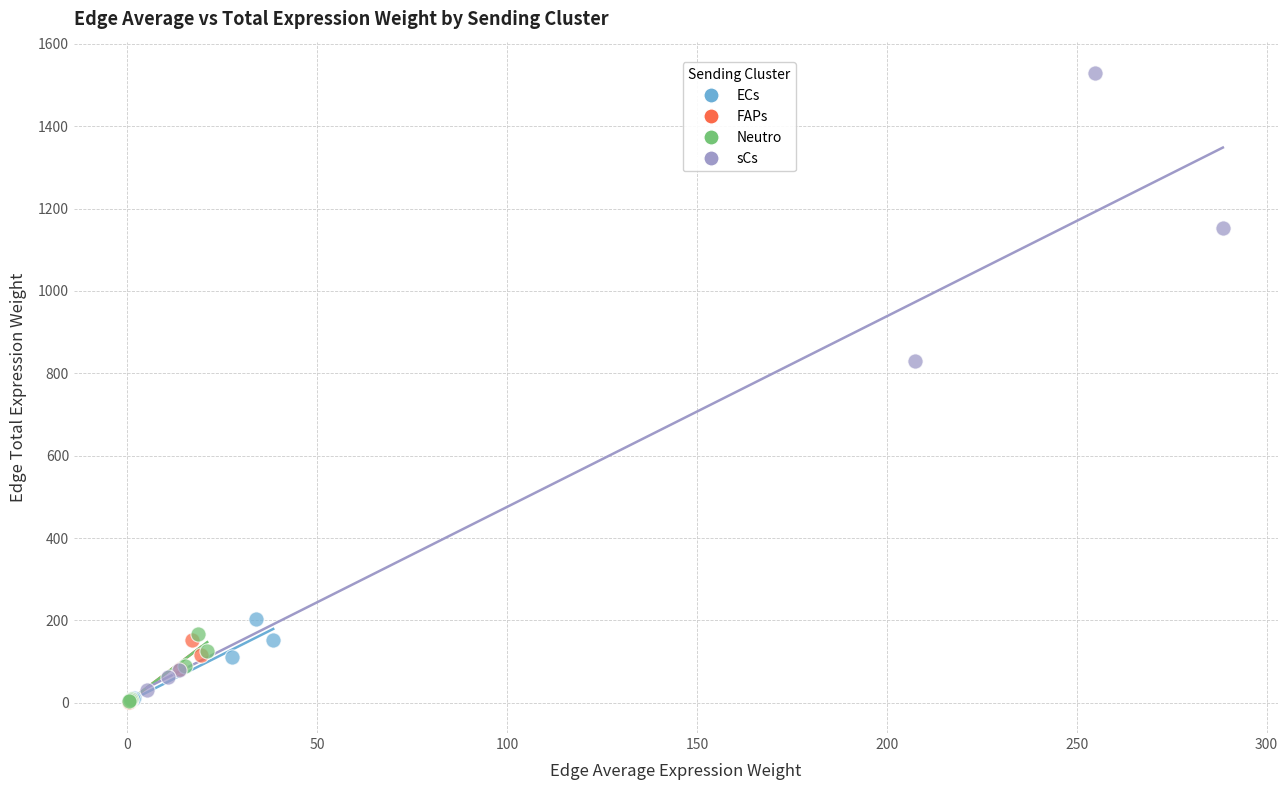

What are all the series names shown in the legend?

ECs, FAPs, Neutro, sCs